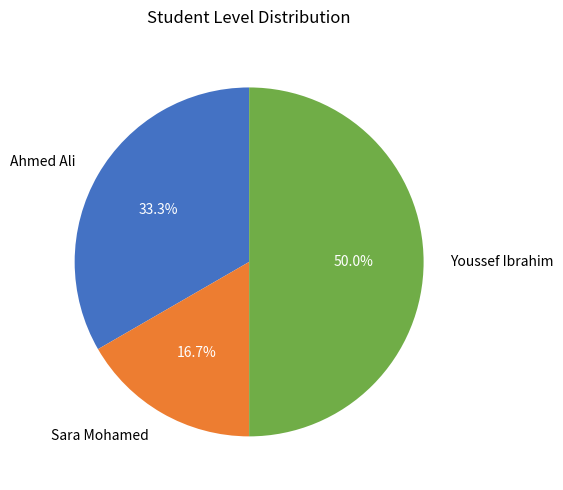

Approximately how many times larger is the value at Ahmed Ali compared to Youssef Ibrahim?

0.7